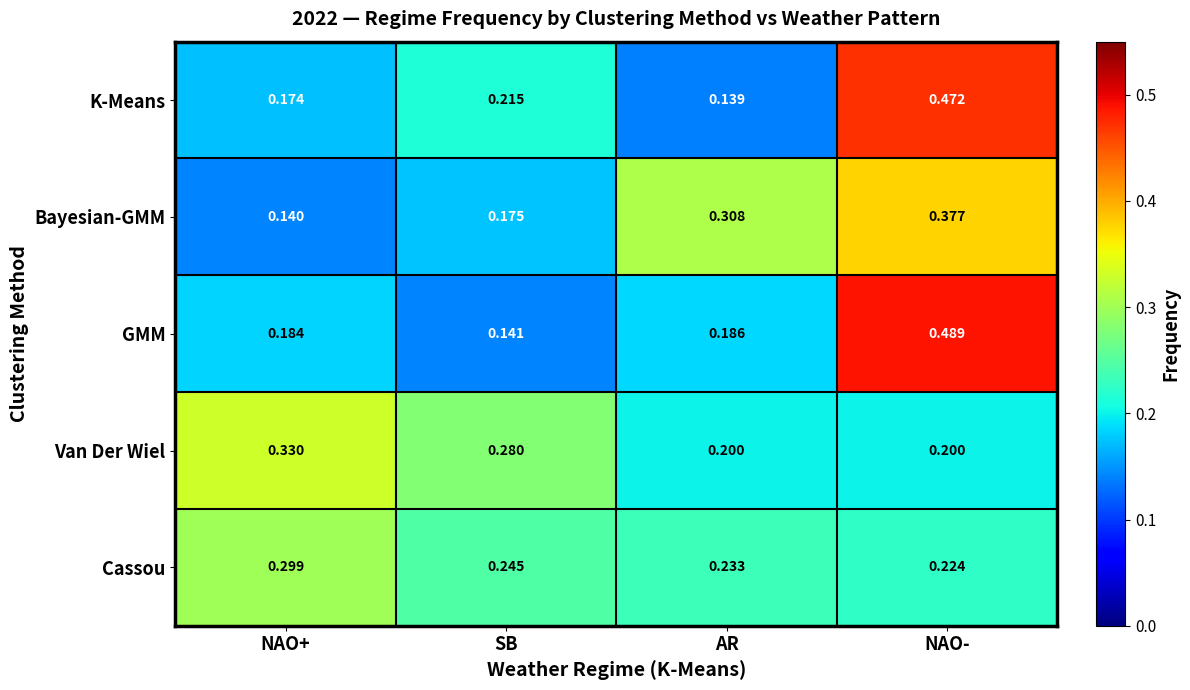

Which series has the widest spread of values?

GMM